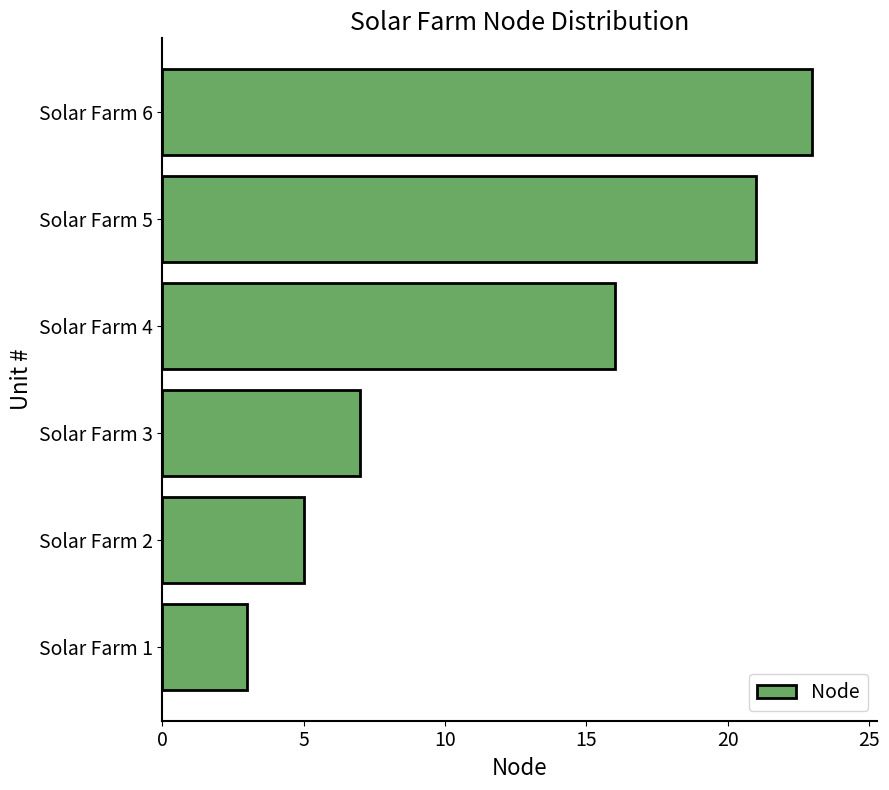

Does the chart contain any negative values?

No